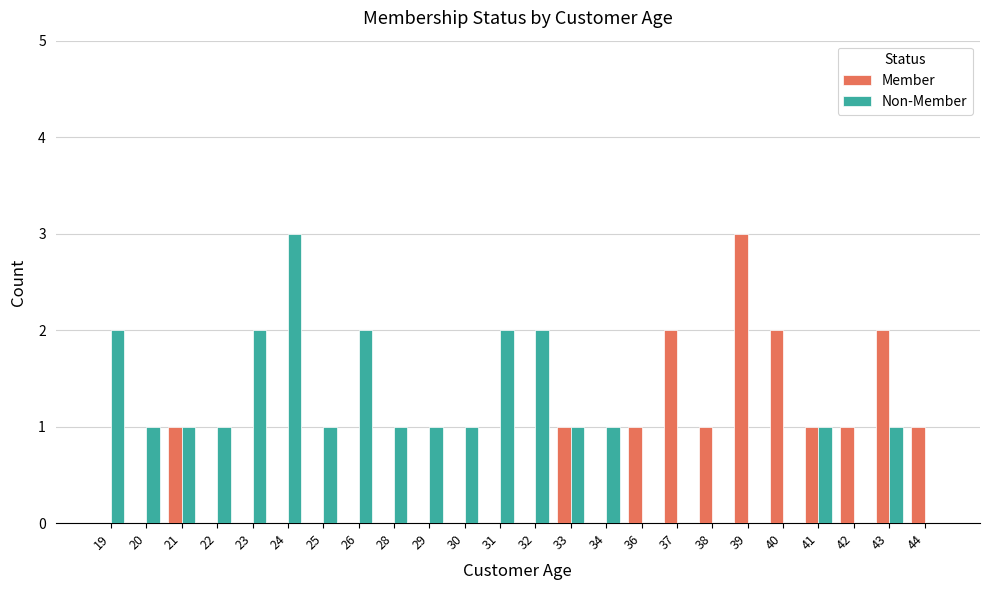

How many series are shown in this chart?

2